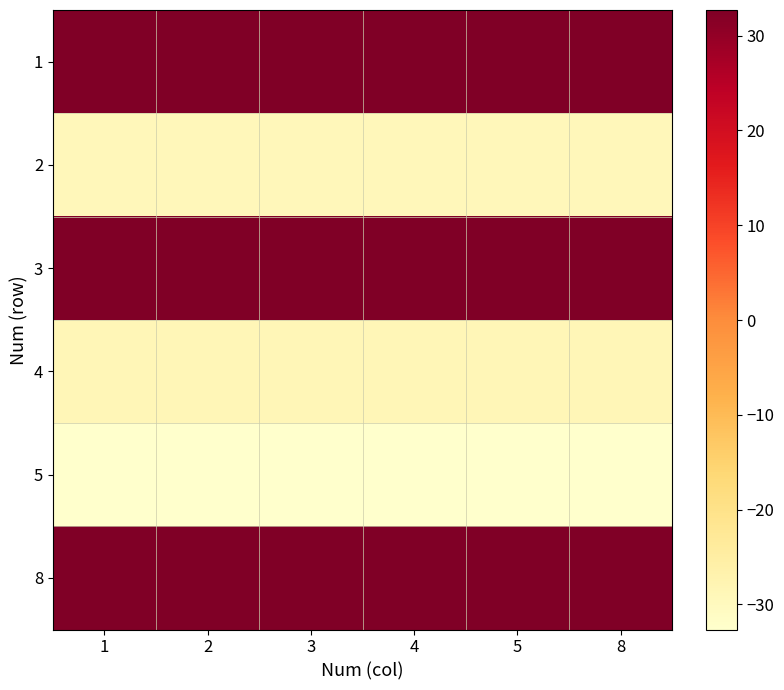

At which category is the sum across all series the highest?

1